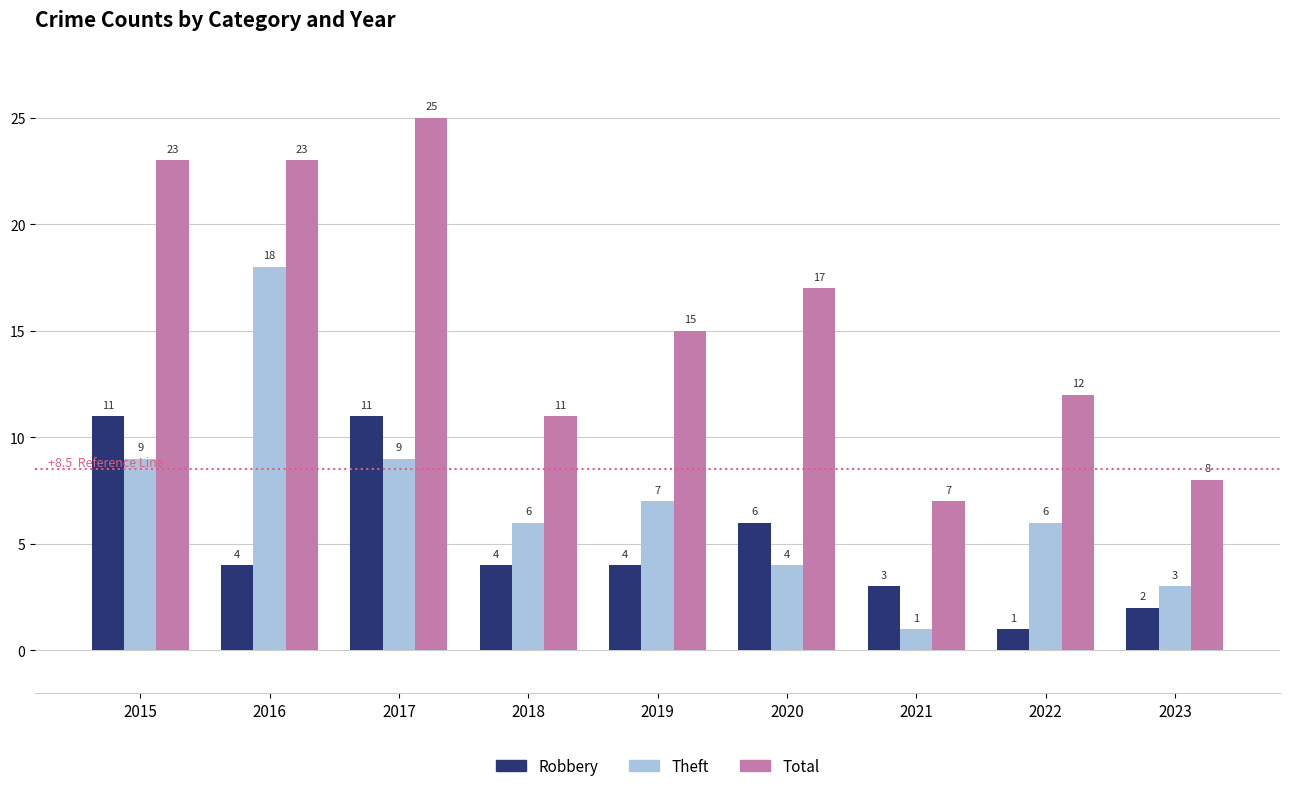

Does the chart contain stacked bars?

No